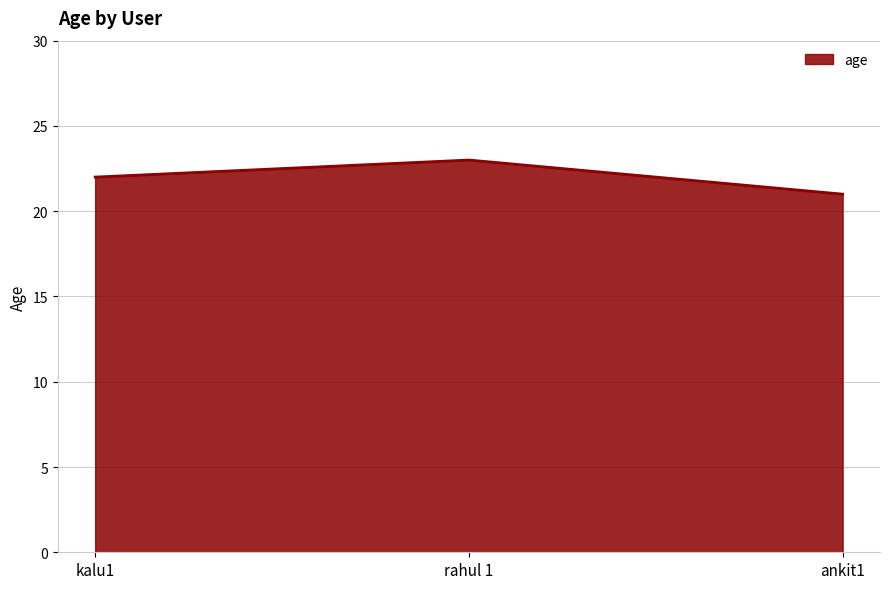

Between kalu1 and rahul 1, which is larger?

rahul 1